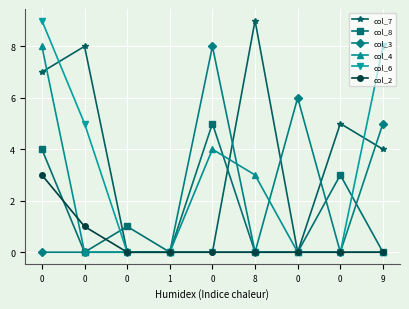

What are all the series names shown in the legend?

col_7, col_8, col_3, col_4, col_6, col_2